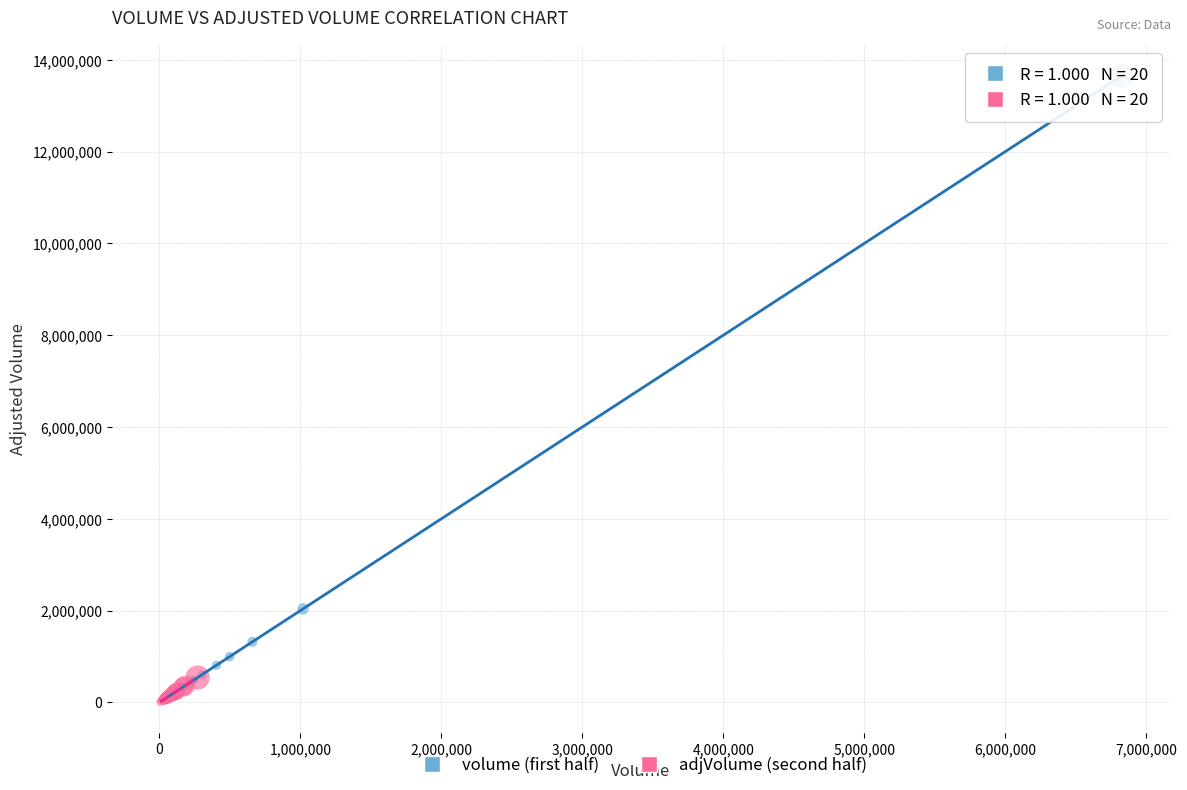

Which series contains the highest Y value?

volume (first half)